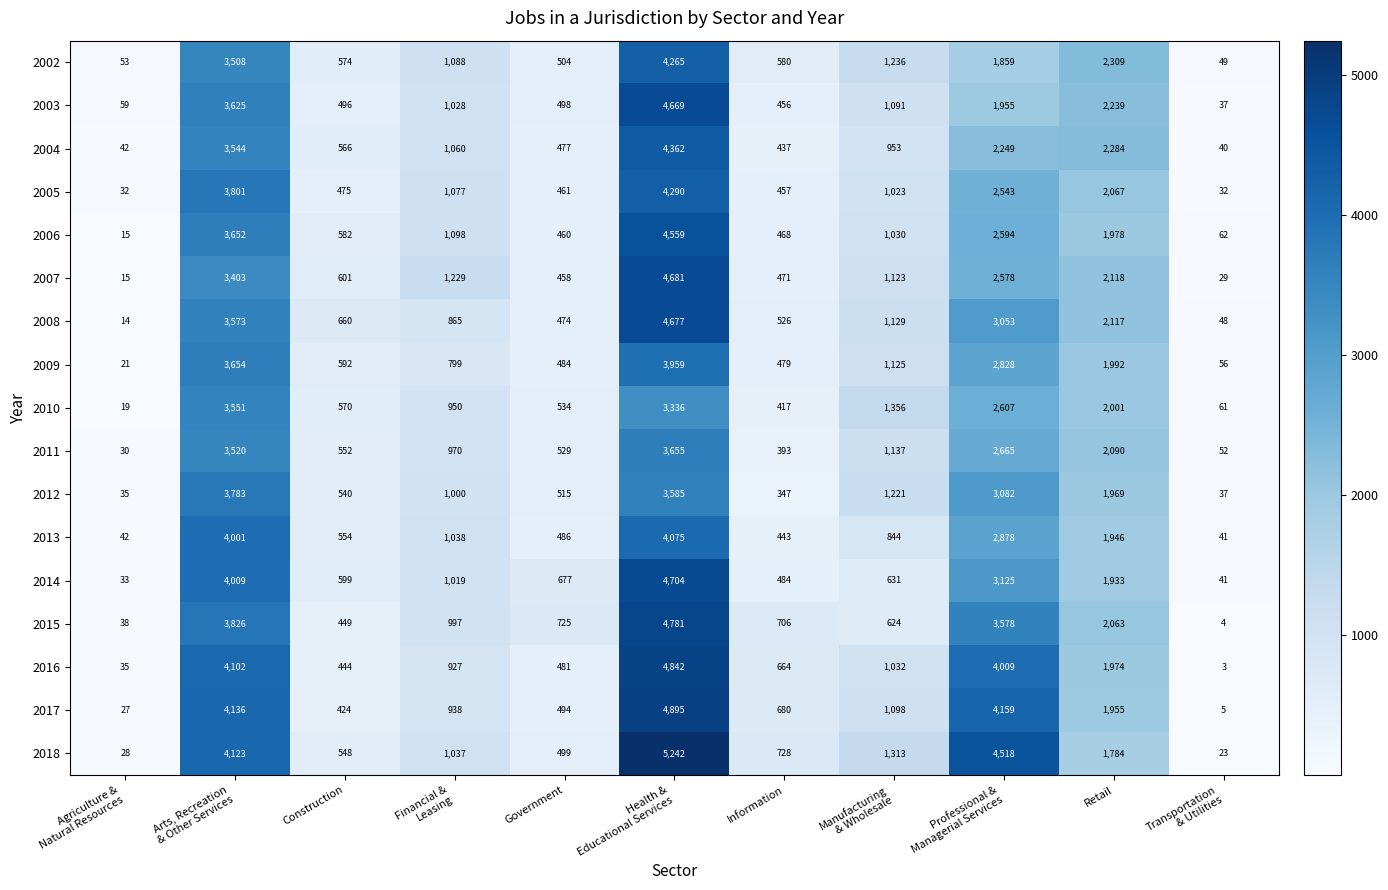

What is the sum of all 2003 values?

16153